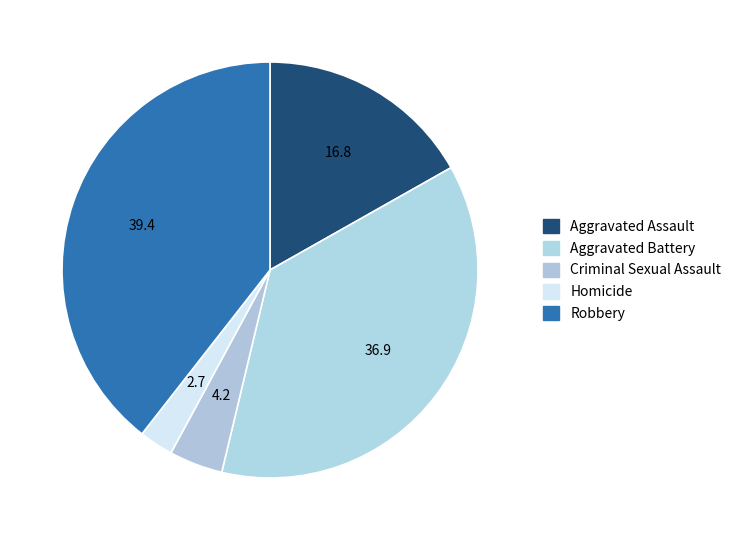

Which has a higher value, Aggravated Assault or Criminal Sexual Assault?

Aggravated Assault